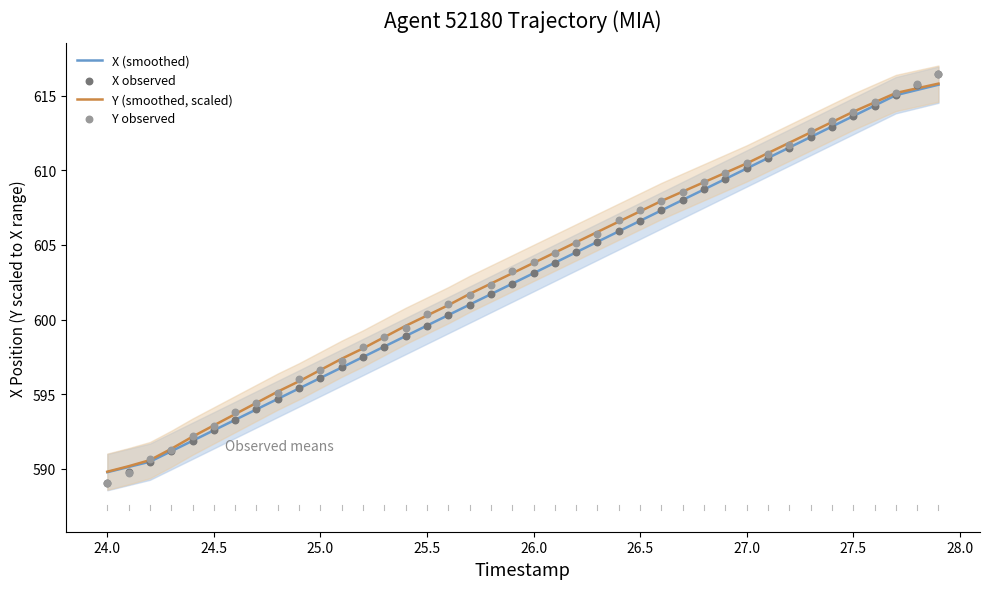

Which series contains the lowest Y value?

X observed